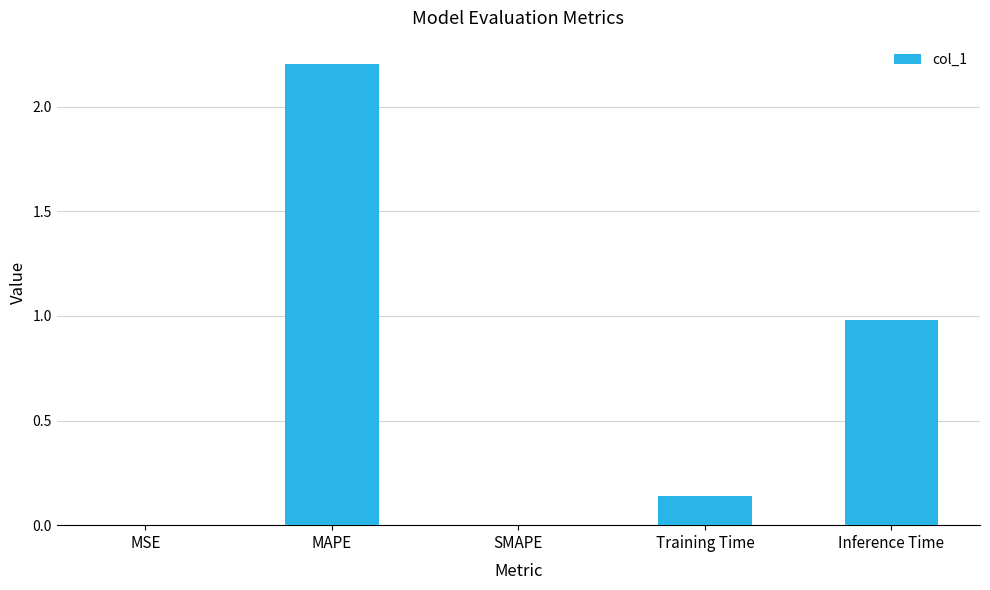

Between Inference Time and MAPE, which is larger?

MAPE